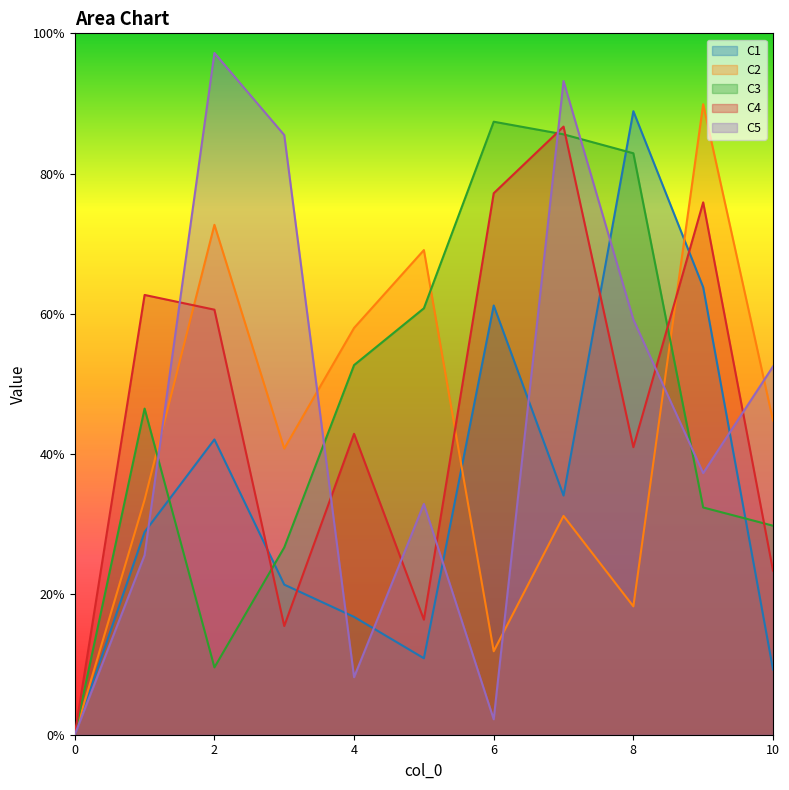

How many series are shown in this chart?

5